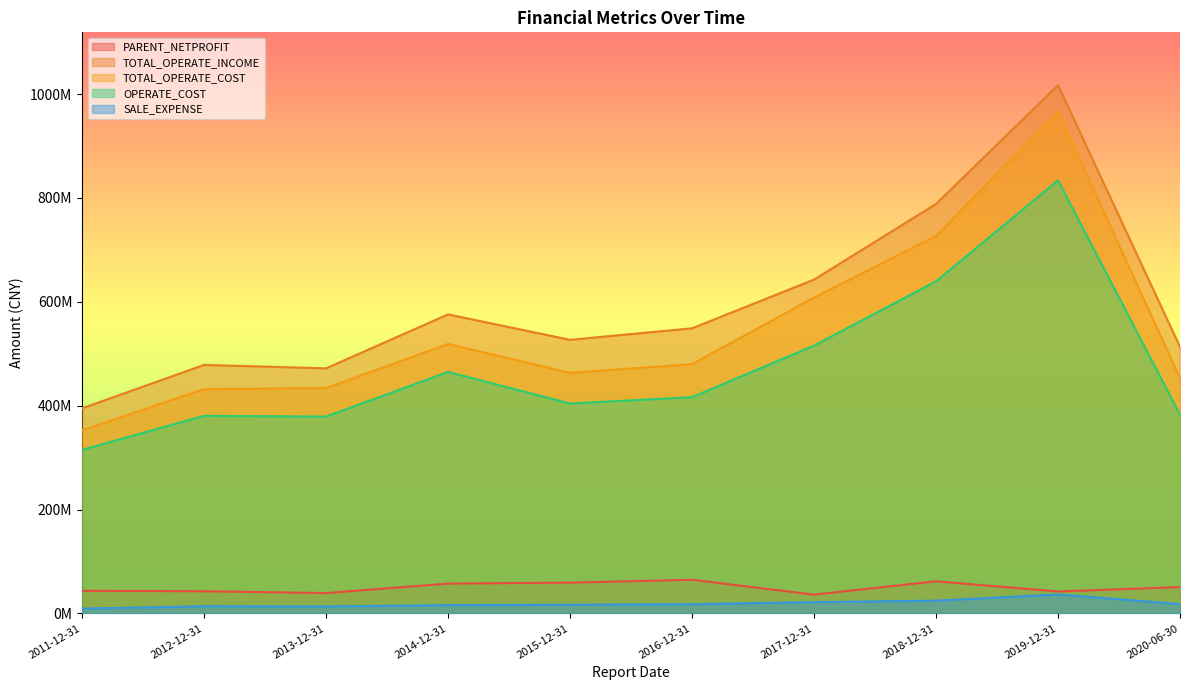

What is the sum of the OPERATE_COST values at 2019-12-31 and 2018-12-31?

1473599927.4